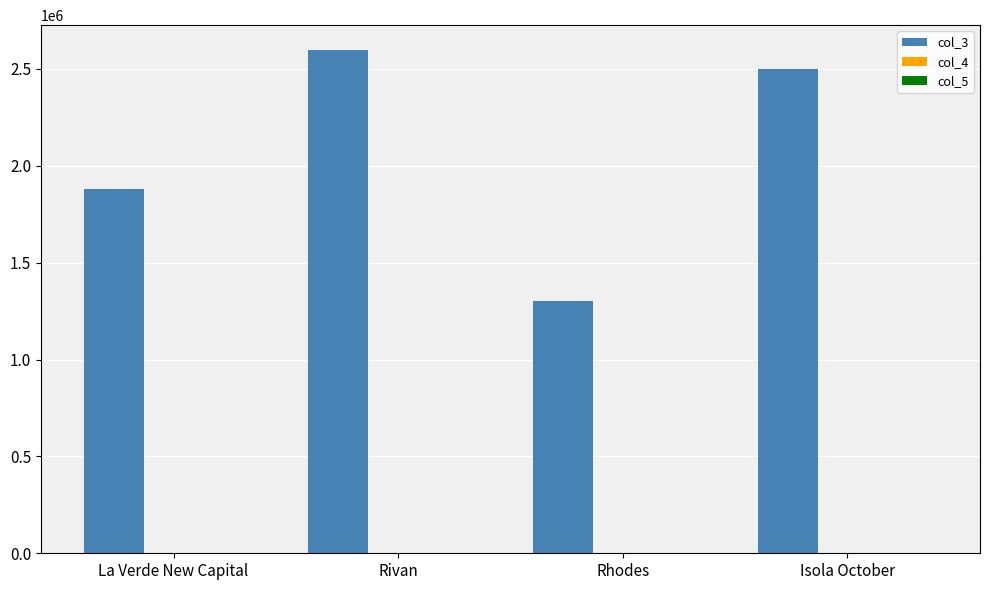

The col_3 series shows 2500000 at Isola October. True or false?

True